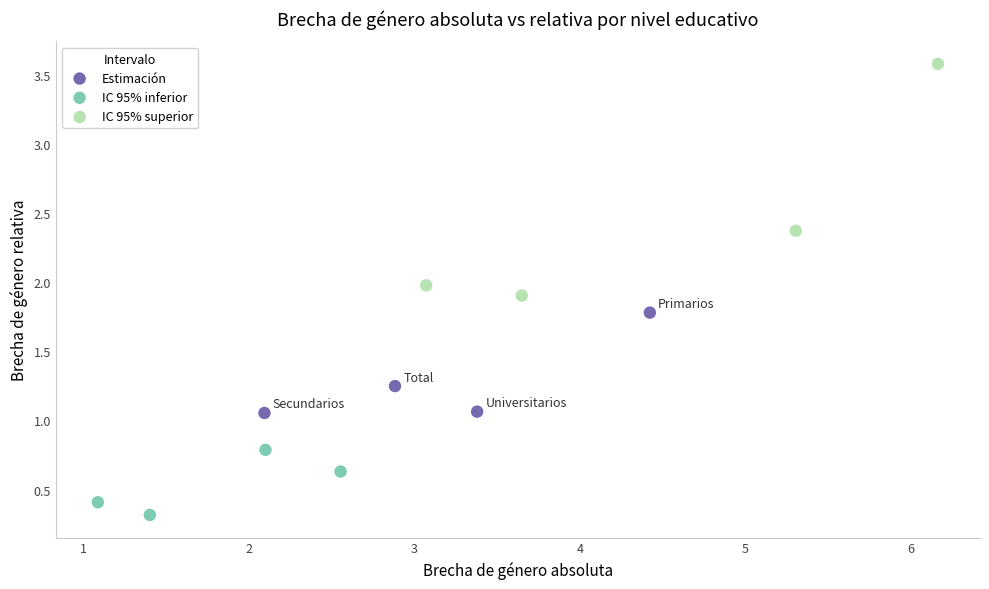

Which series has the largest Y range (max minus min)?

IC 95% superior